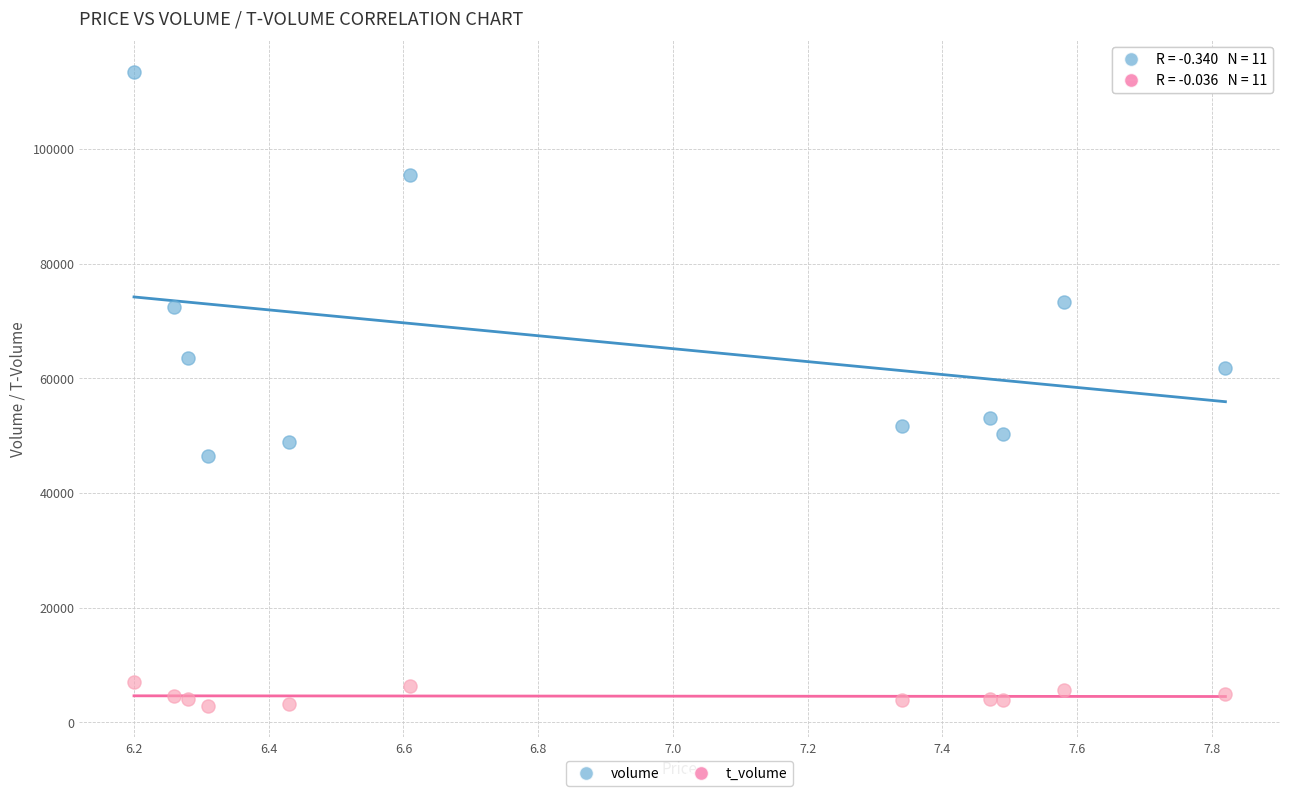

Which series has the largest Y range (max minus min)?

volume